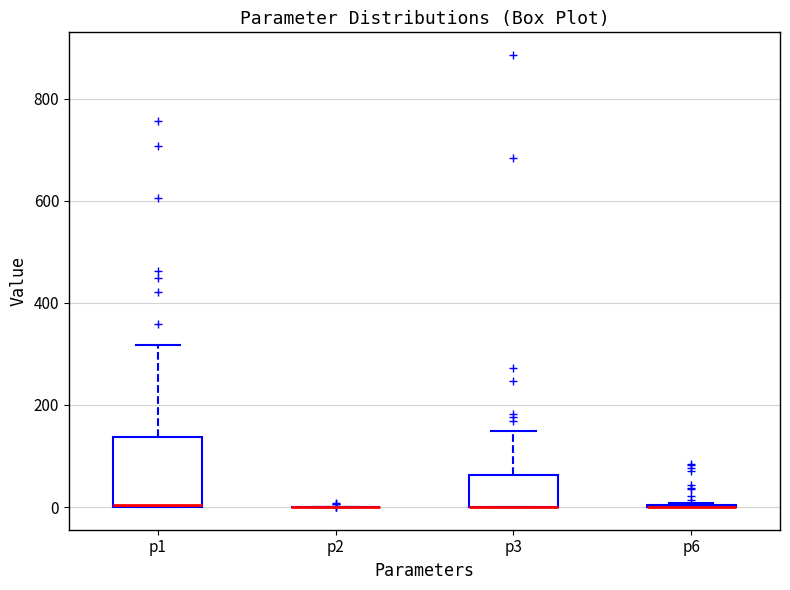

Reading left to right, read every box against the y-axis: the position of its median line, the range the box covers, and the ends of its whiskers. The values are not printed on the chart, so give them approximately, as read against the axis.

p1: median 0 (drawn on the box's lower edge), box 0 to 140, whiskers 0 to 320
p2: box collapsed to a line at 0, whiskers 0 to 0
p3: median 0 (drawn on the box's lower edge), box 0 to 60, whiskers 0 to 140
p6: box collapsed to a line at 0, whiskers 0 to 0